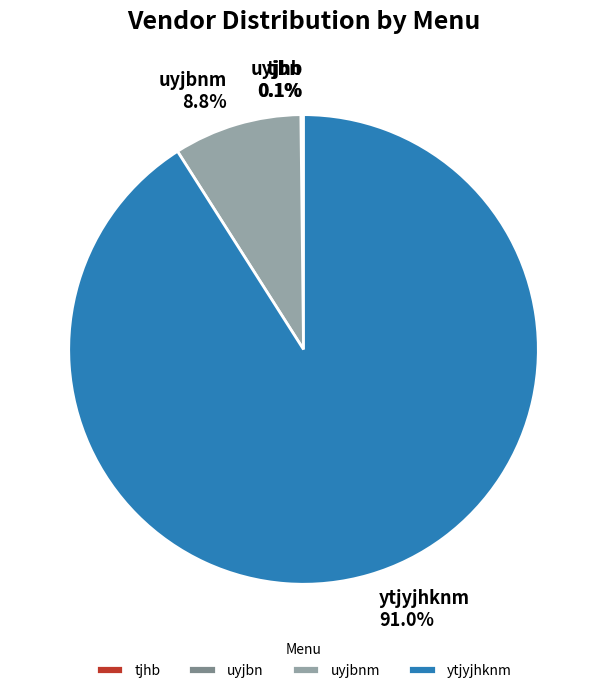

Which slice is the largest?

ytjyjhknm